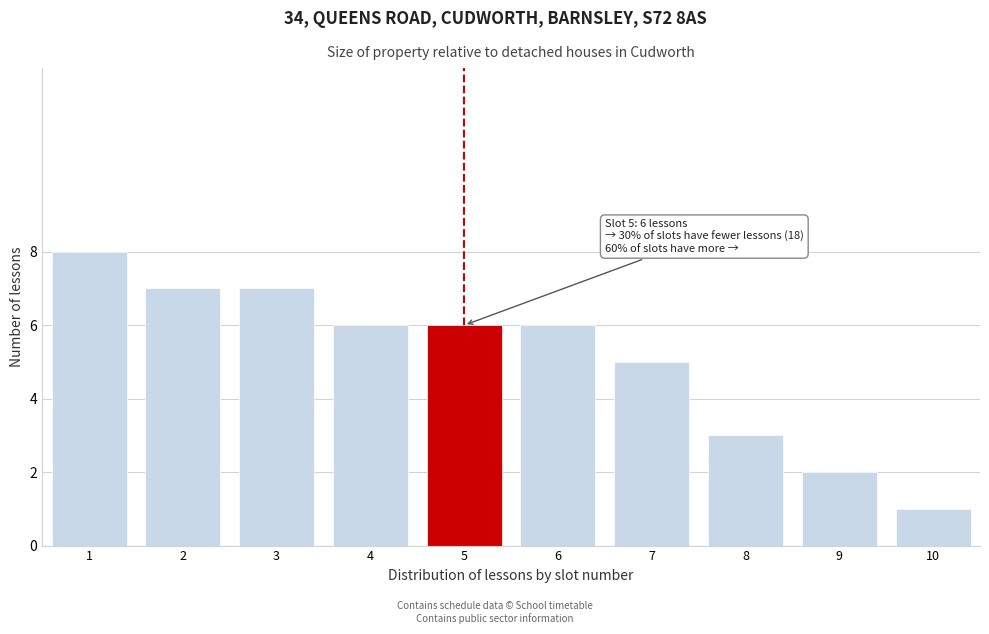

Reading right to left, transcribe all the data shown in this chart.

1	2	3	5	6	6	6	7	7	8